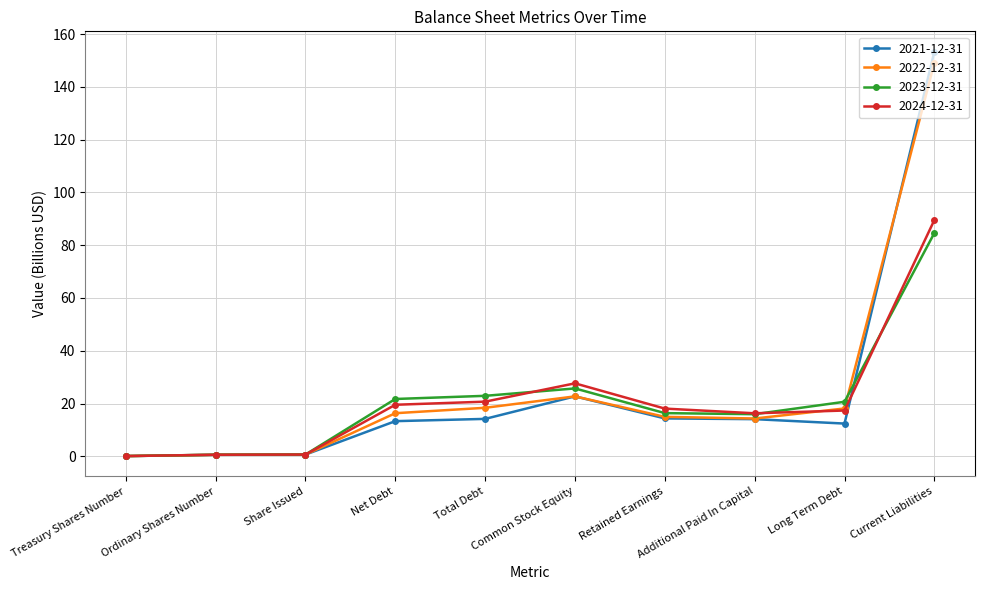

What is the minimum value shown in the chart?

0.1